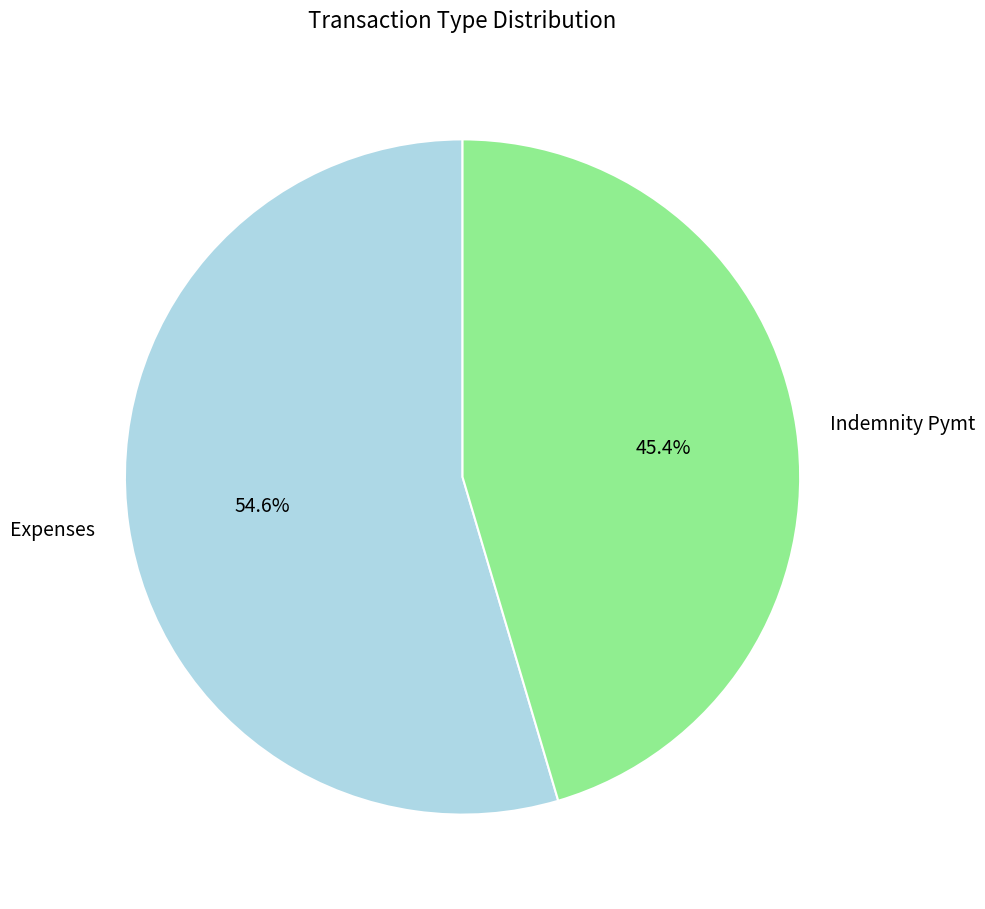

What is the largest slice in the pie chart?

Expenses